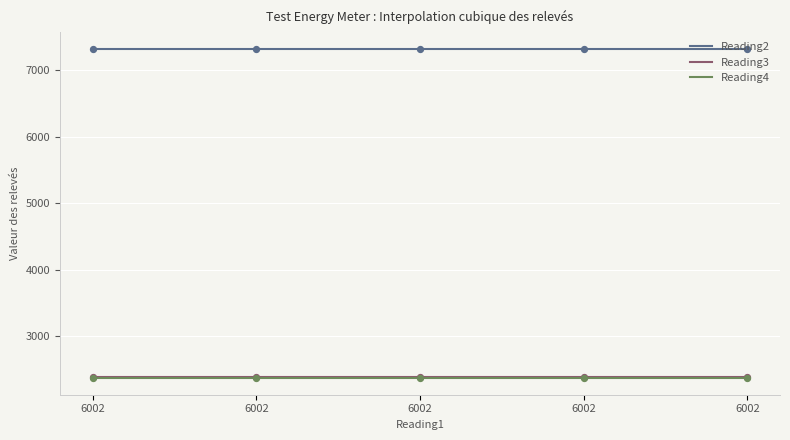

Which series has the largest total across all categories?

Reading2